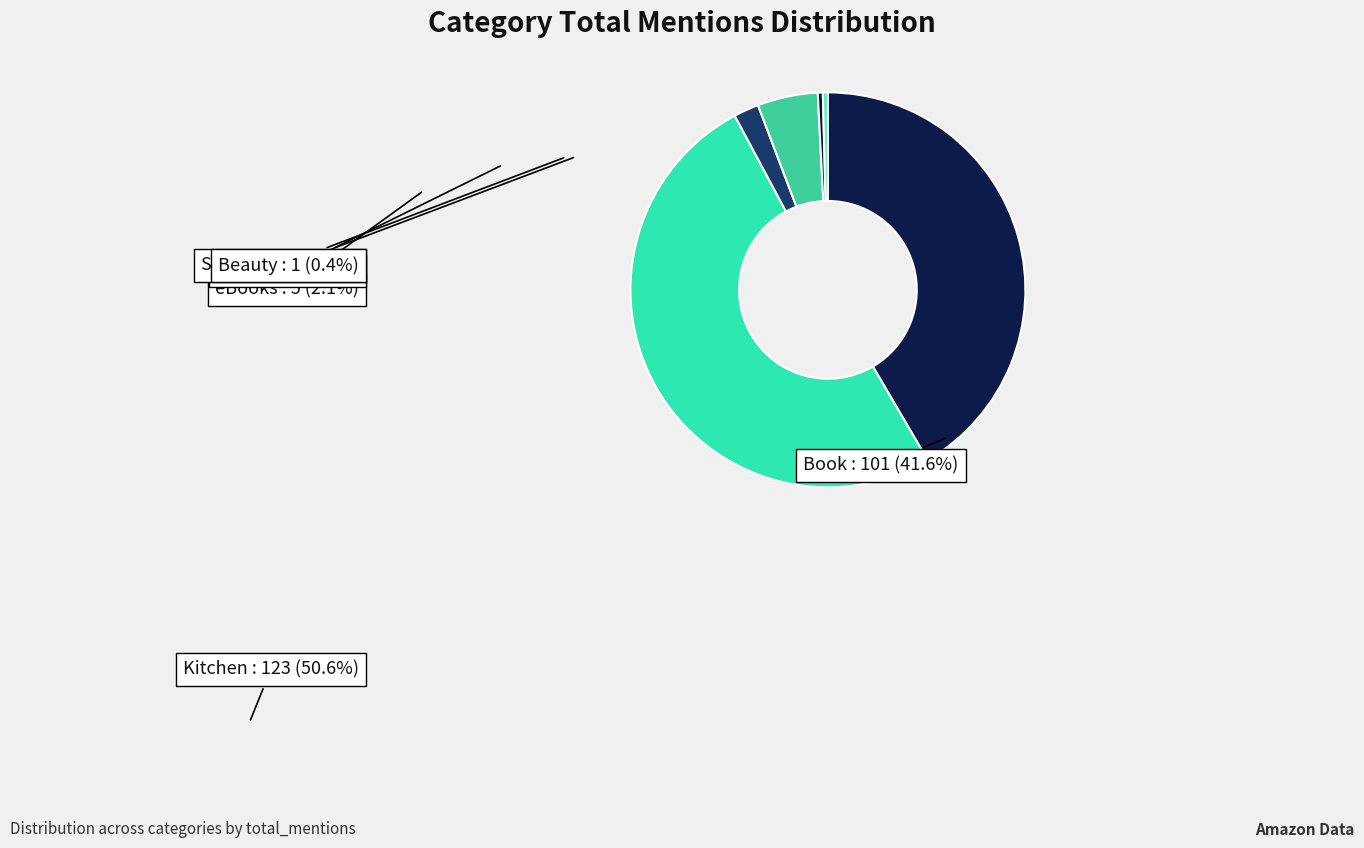

True or false: Home accounts for 5% of the total.

True